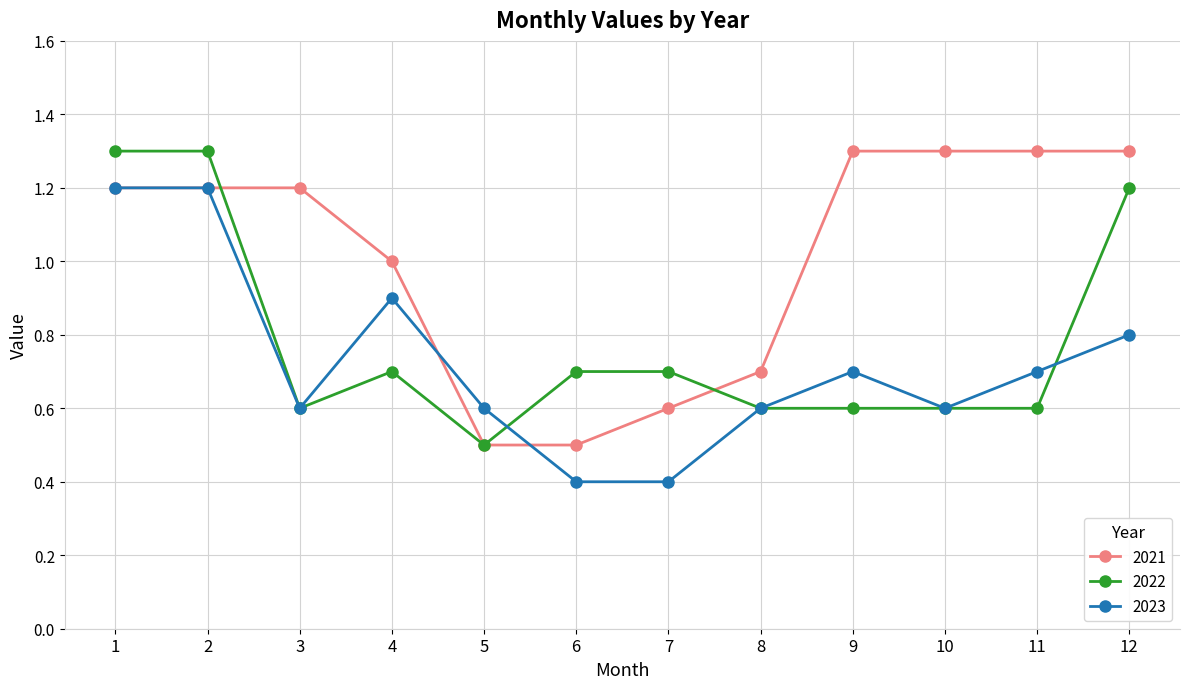

What is the maximum value shown in the chart?

1.3